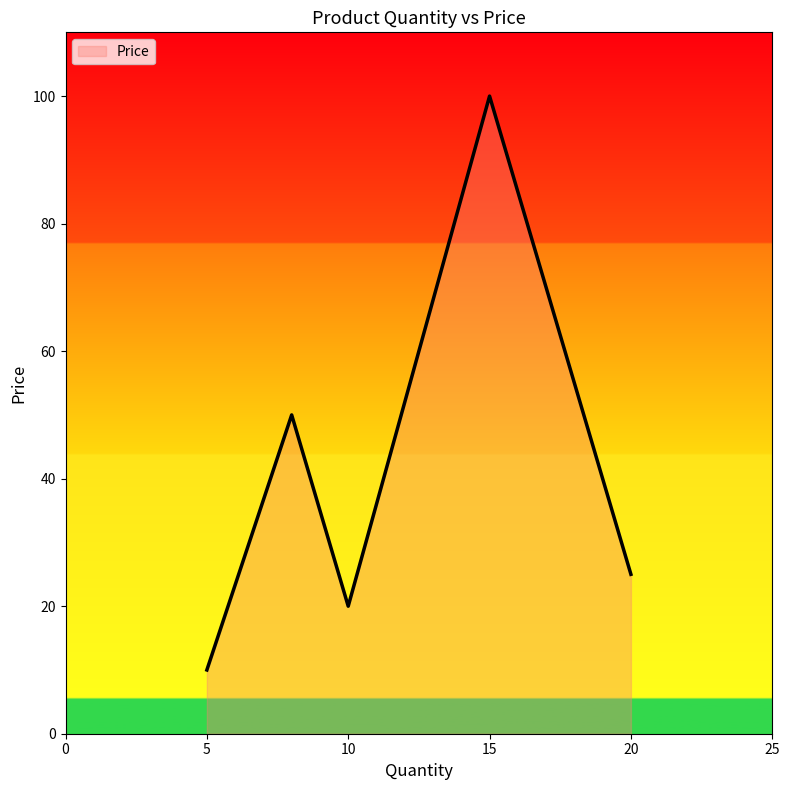

What is the smallest value displayed?

10